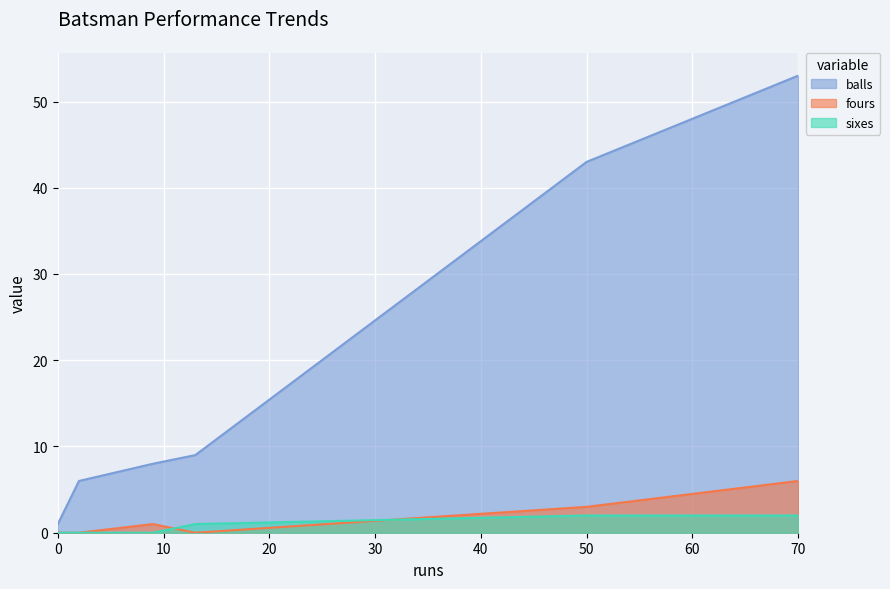

At which label does fours reach its peak?

70